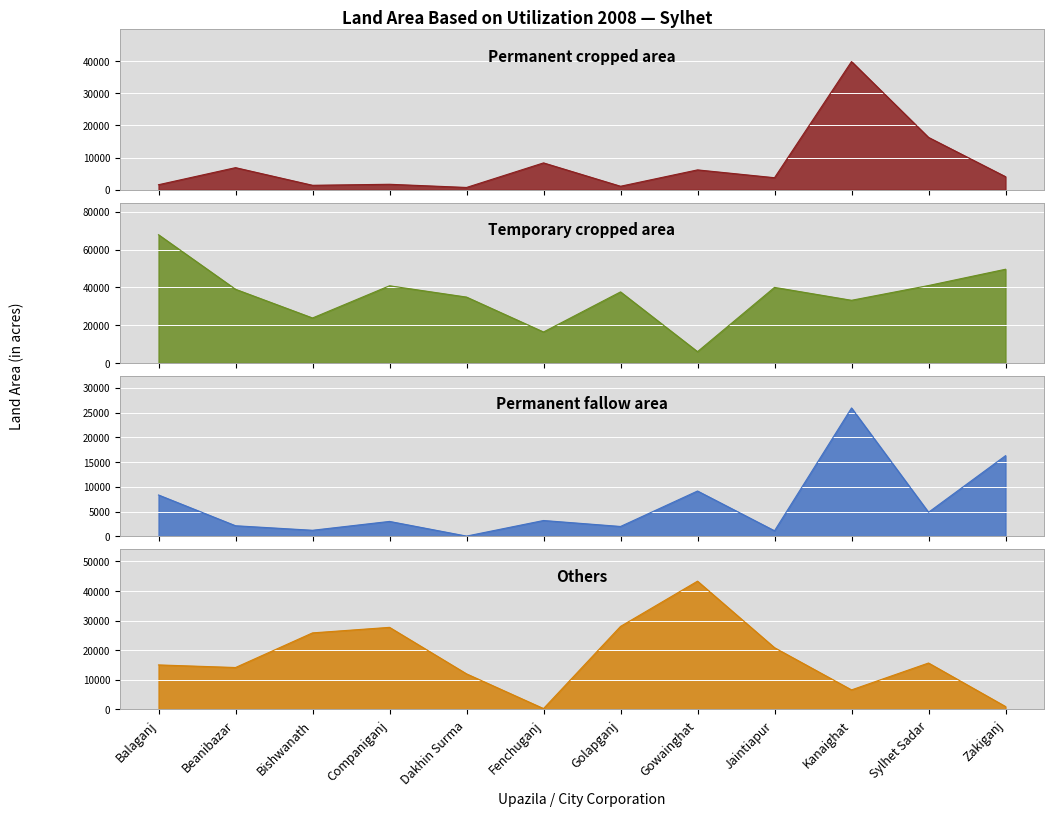

What is the difference between the Permanent fallow area values at Balaganj and Beanibazar?

6219